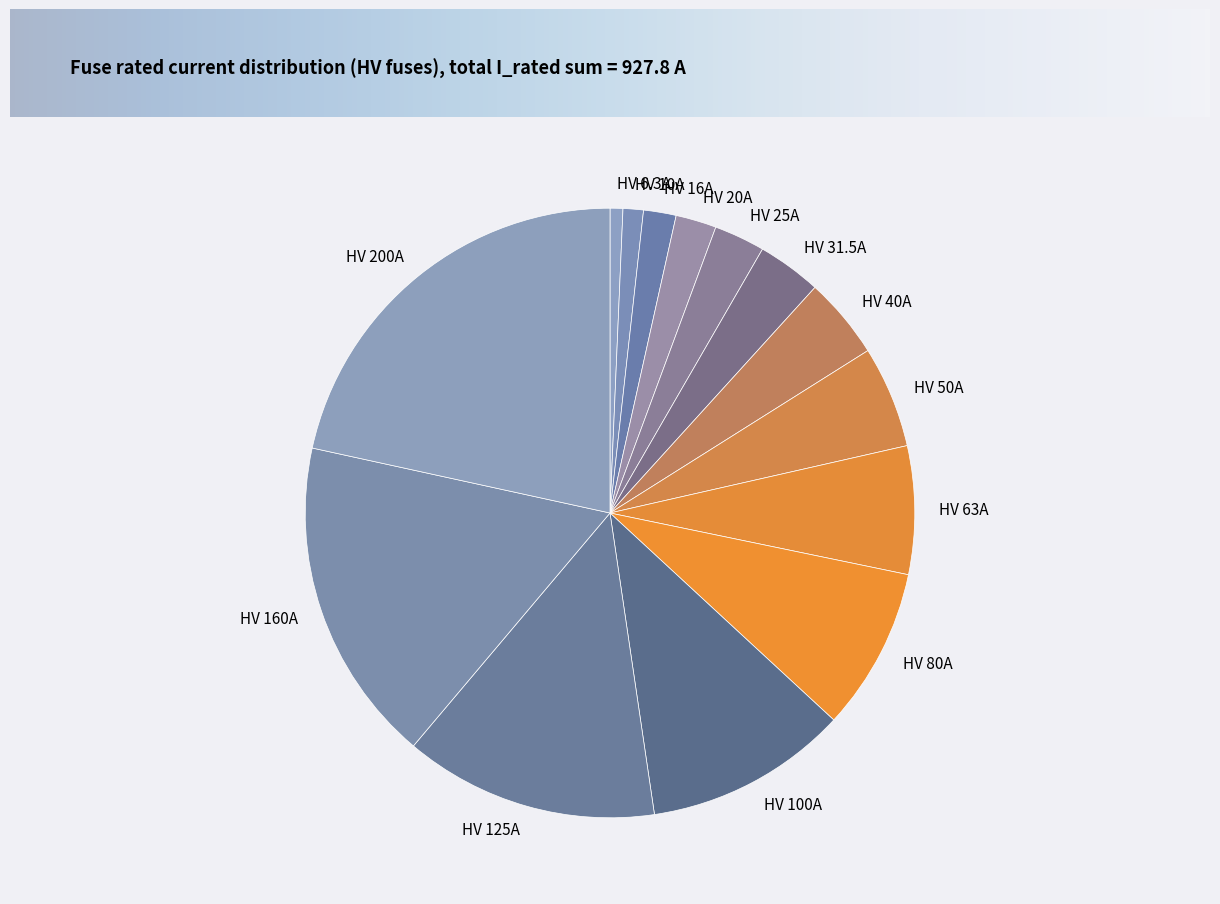

Is it true that HV 25A is 3% of the pie?

True